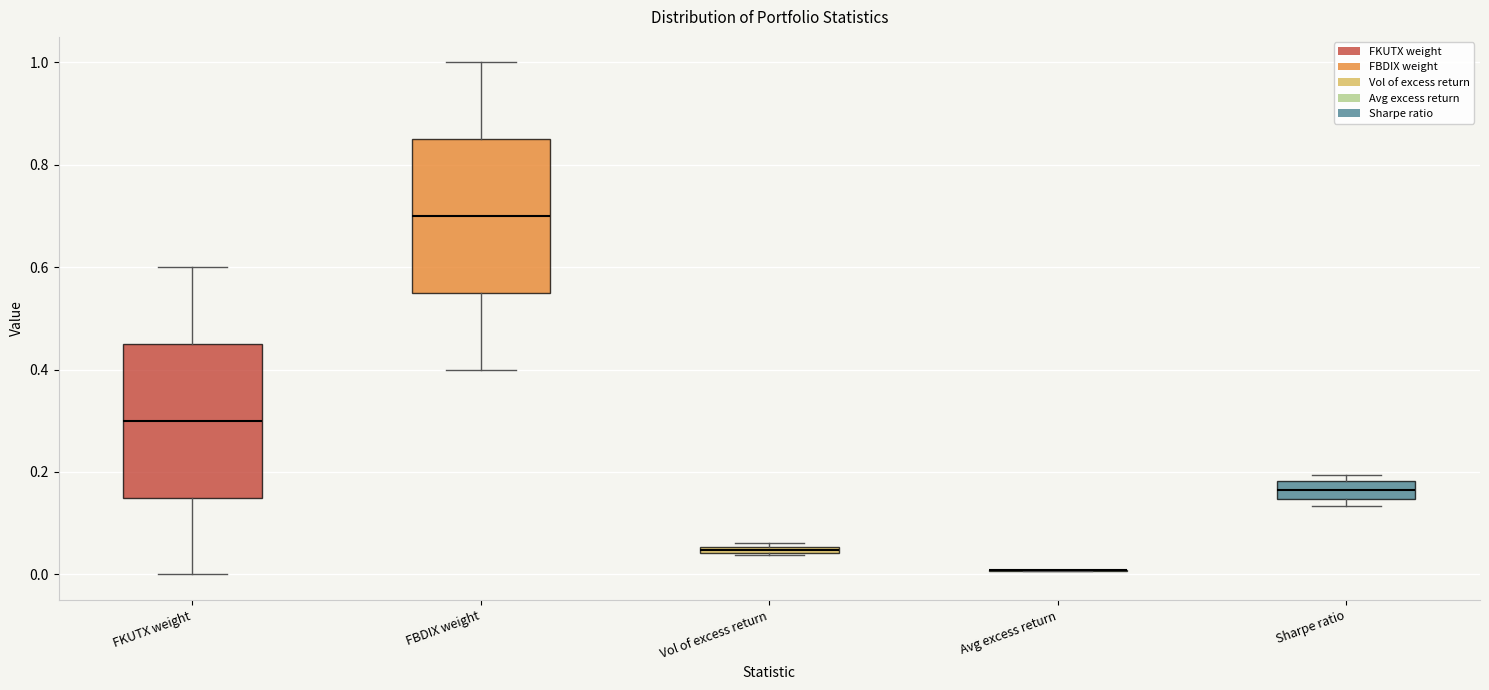

Where is the upper edge of the box for Sharpe ratio on the y-axis? The values are not printed on the chart, so give them approximately, as read against the axis.

0.18